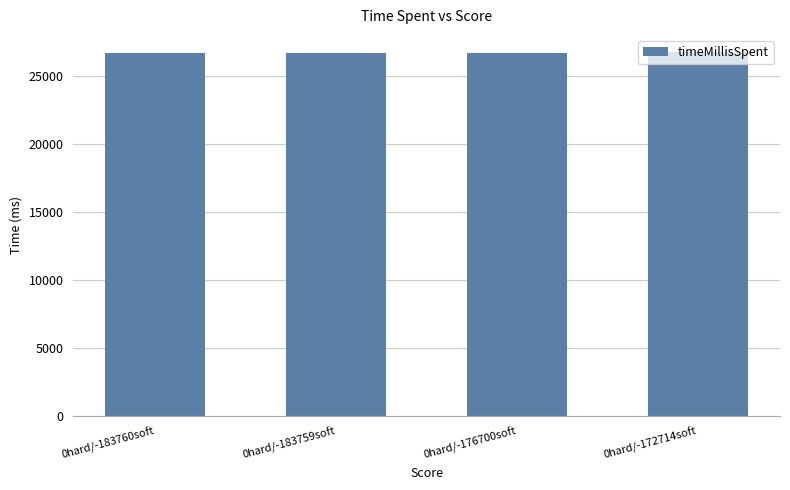

What position from the right is 0hard/-183760soft?

4